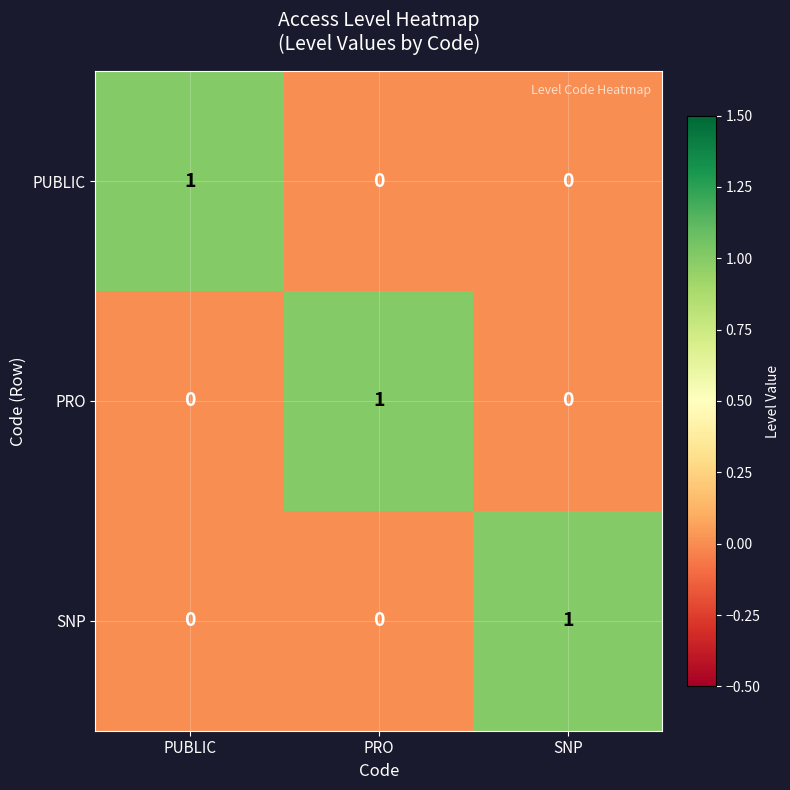

Reading left to right, what are all the values shown in this chart?

PUBLIC: PUBLIC=1	PRO=0	SNP=0
PRO: PUBLIC=0	PRO=1	SNP=0
SNP: PUBLIC=0	PRO=0	SNP=1